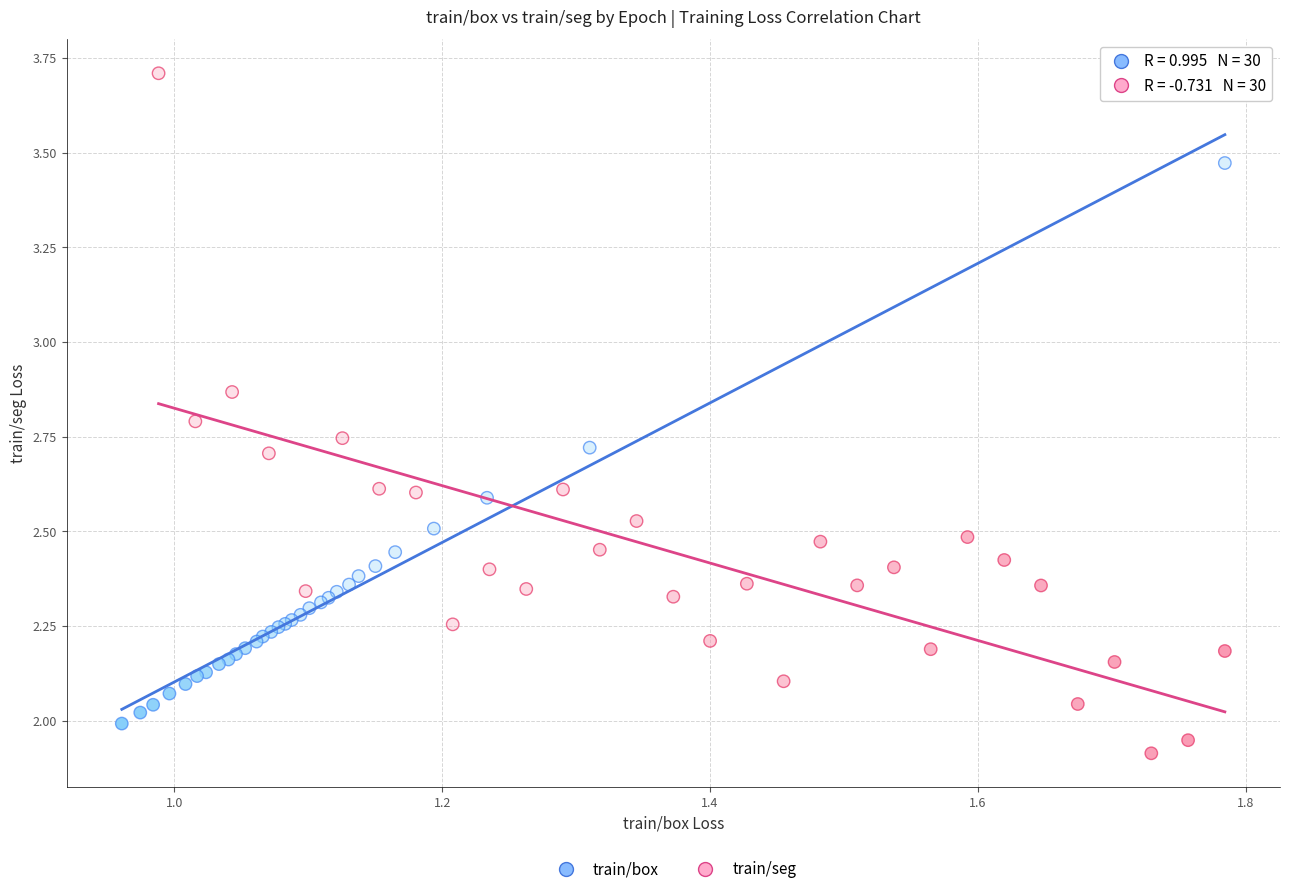

Which series contains the lowest Y value?

train/seg